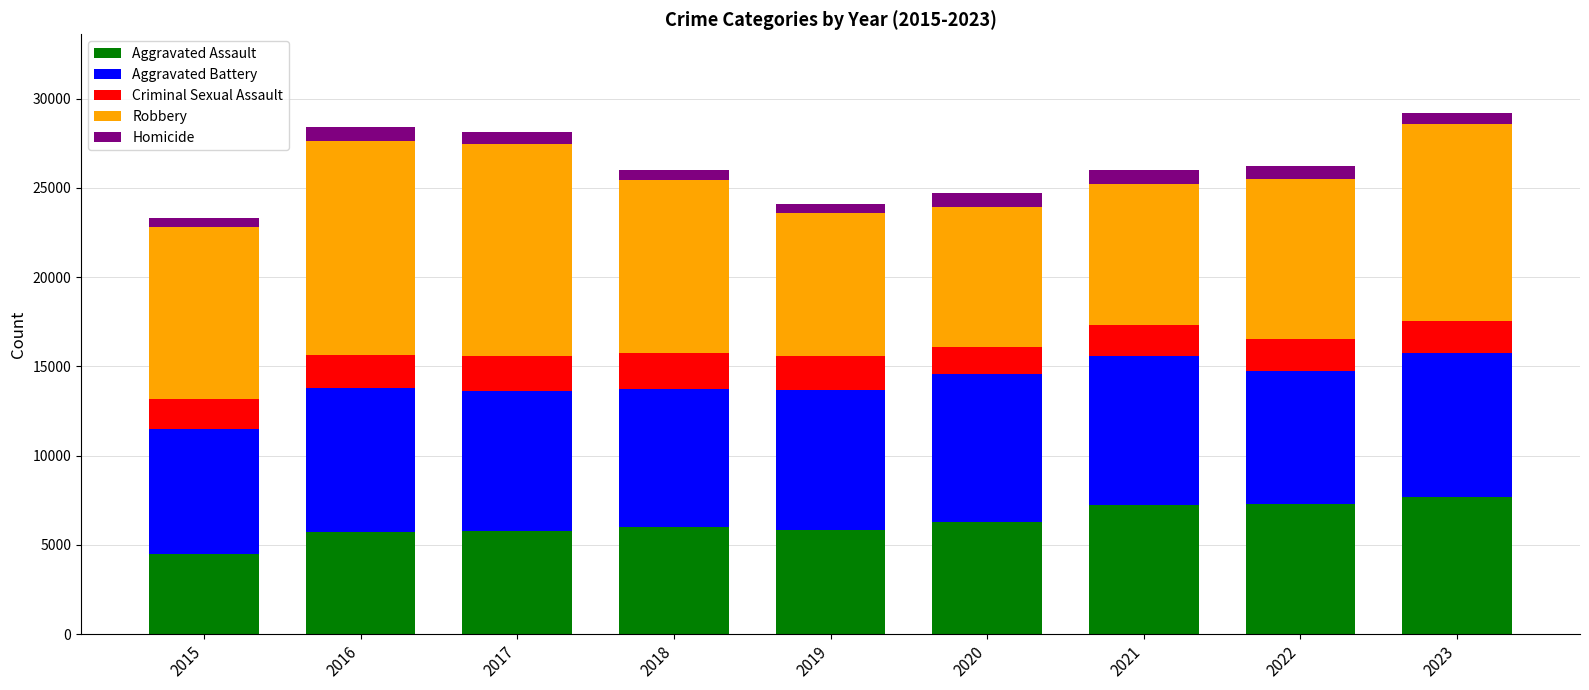

Are the bars grouped side by side (vs. stacked)?

No